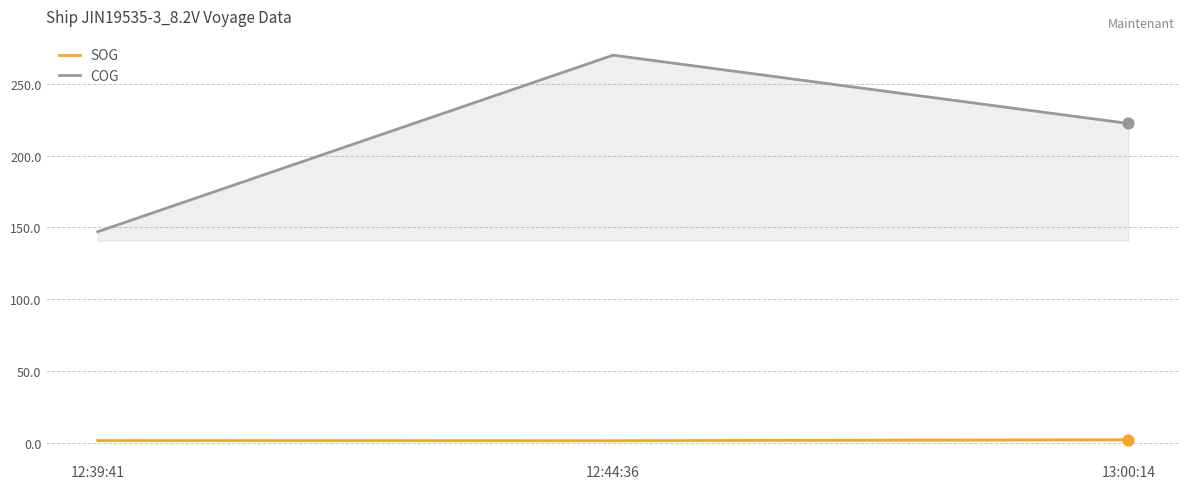

What are all the series names shown in the legend?

SOG, COG